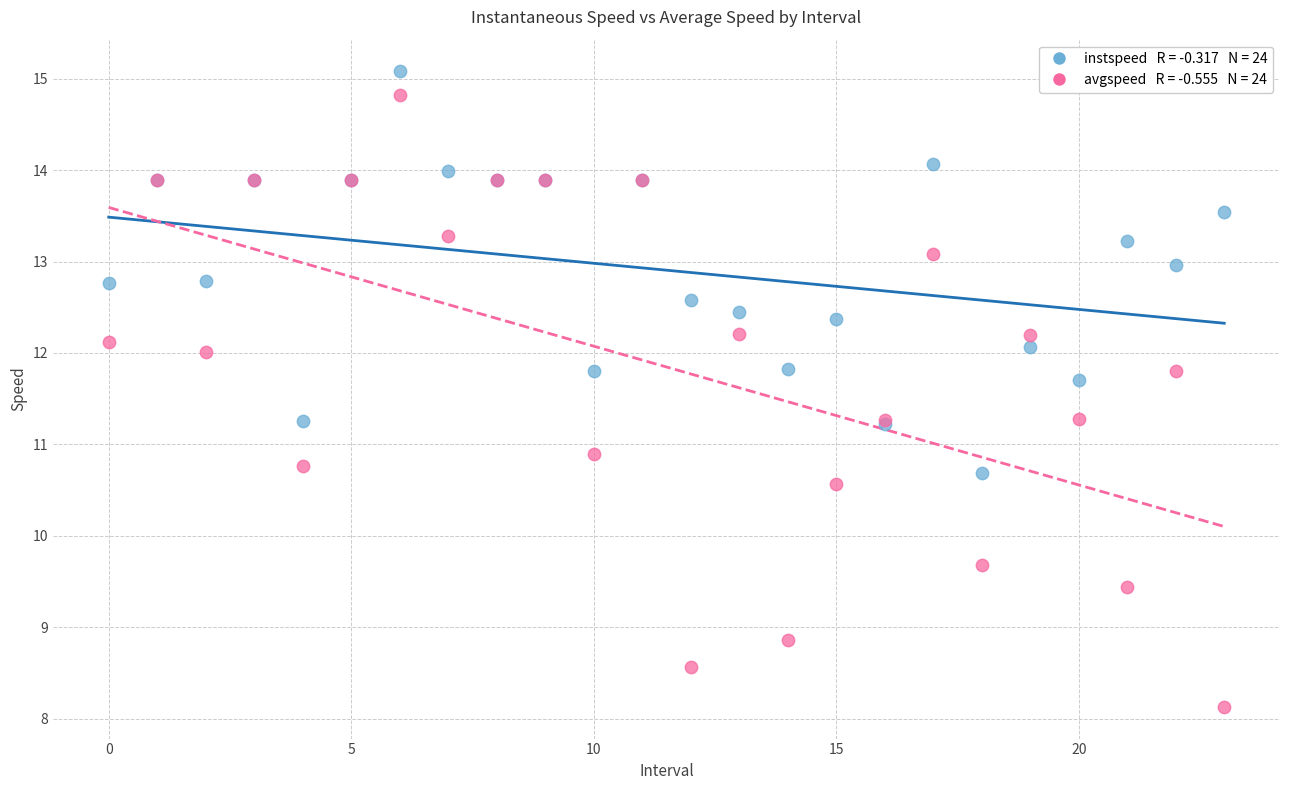

Across all series, what Y value is closest to 11?

10.9